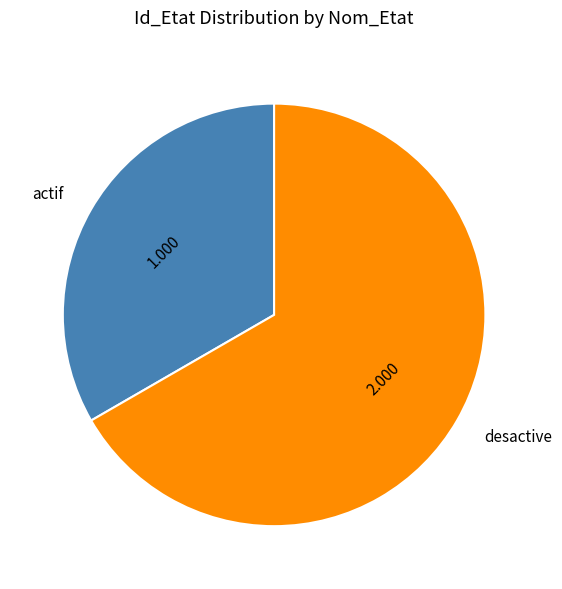

Do actif and desactive together represent more than half of the pie?

Yes